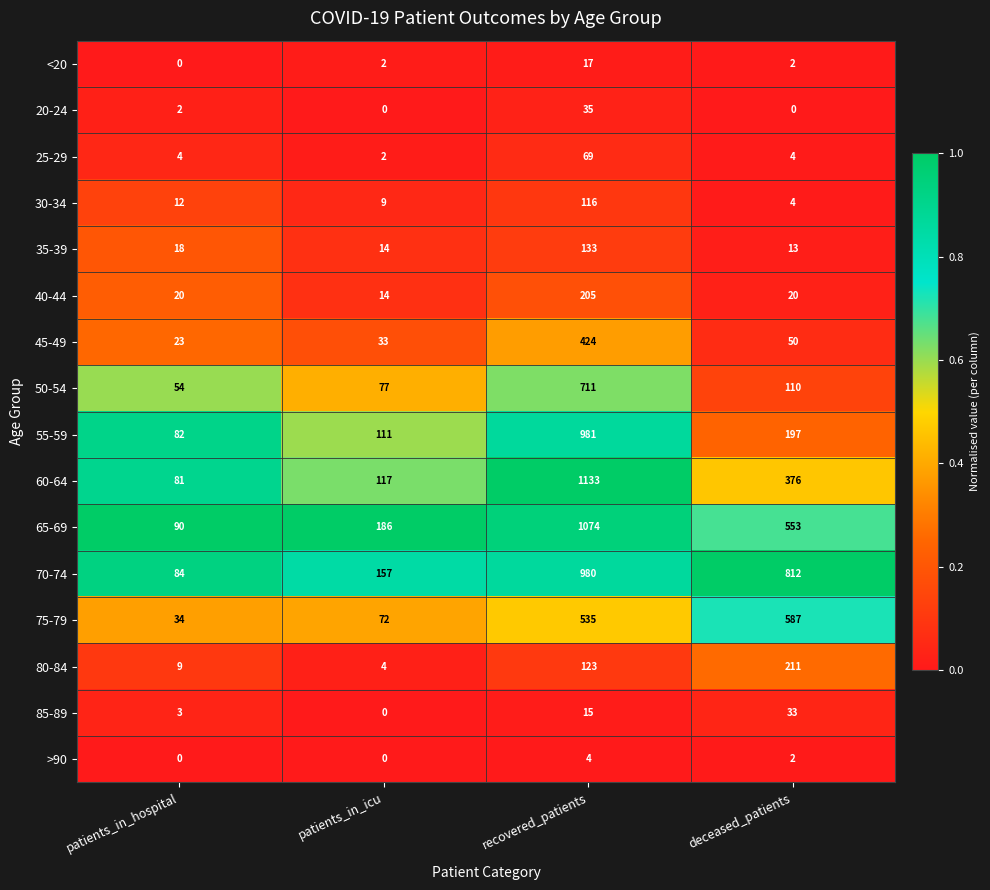

At how many categories does at least one series exceed 0?

4